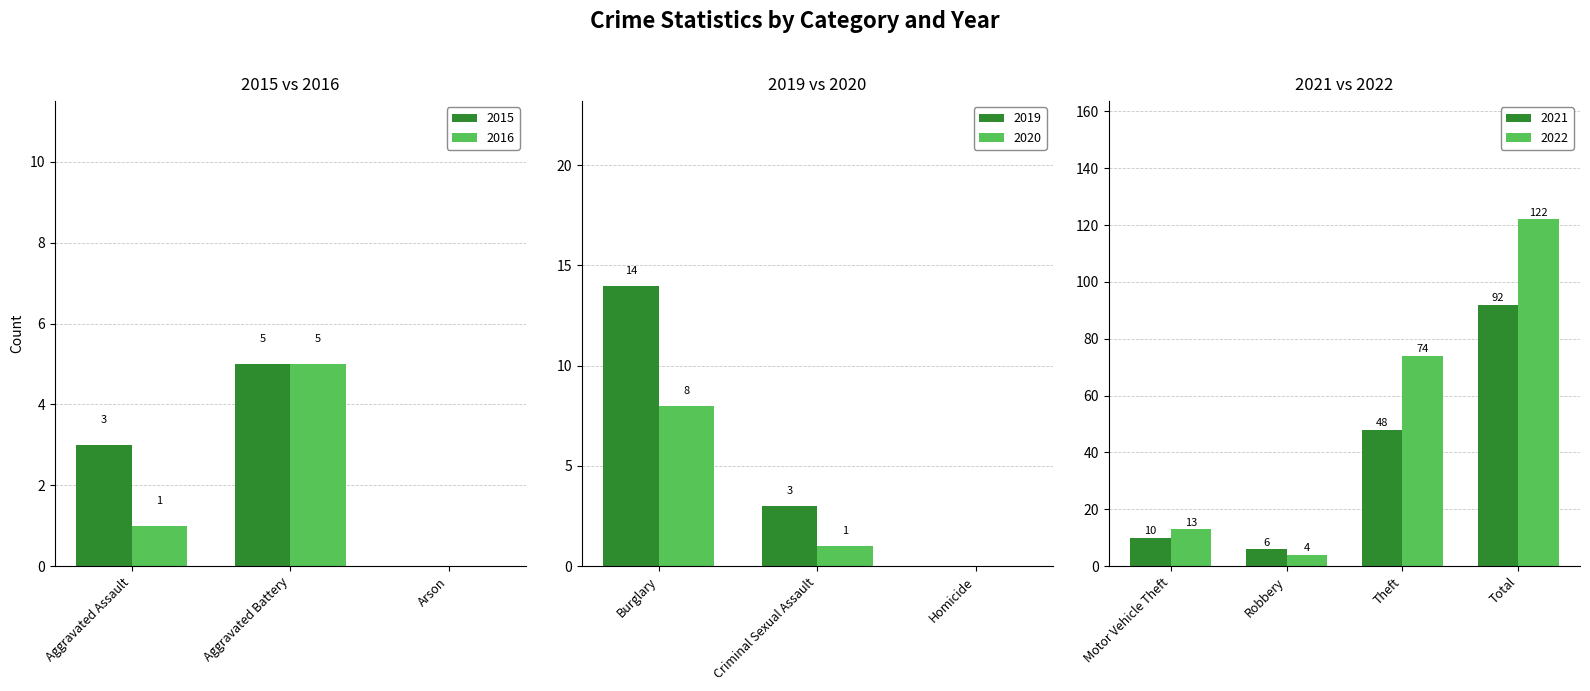

What is the sum of the 2016 values at Aggravated Battery and Arson?

5